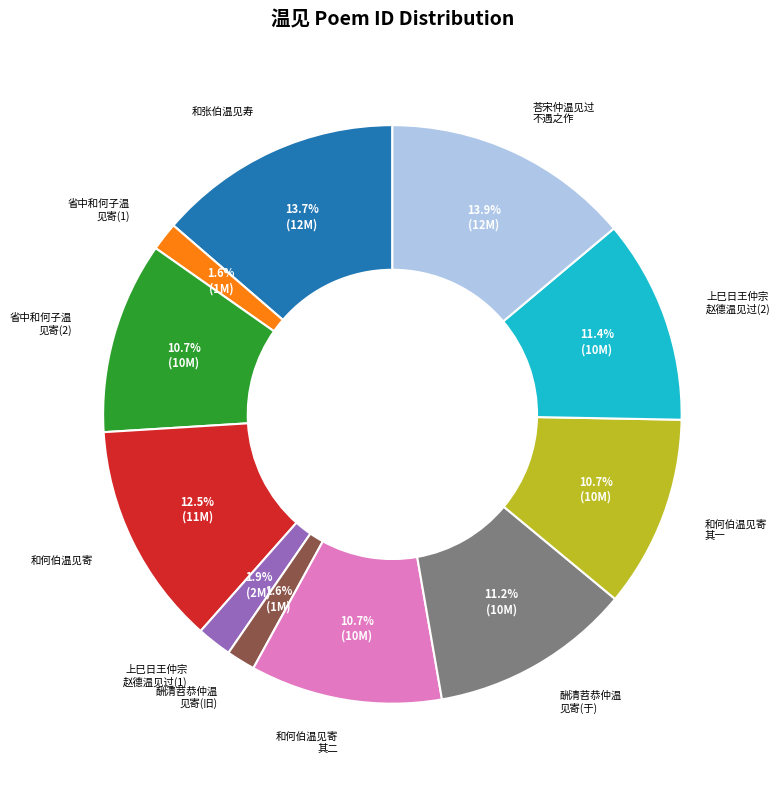

Approximately how many times larger is the value at 和何伯温见寄 compared to 和张伯温见寿?

0.9